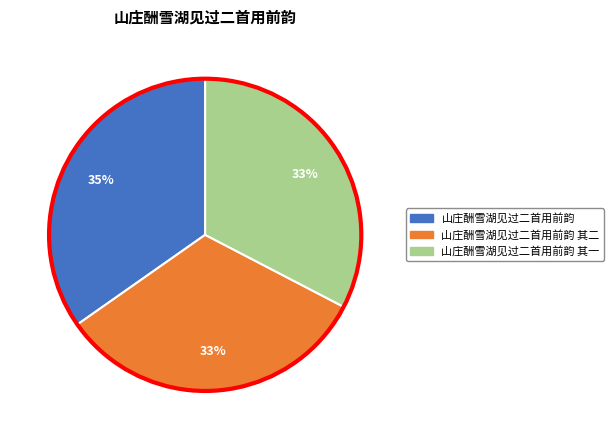

What is the largest slice in the pie chart?

山庄酬雪湖见过二首用前韵